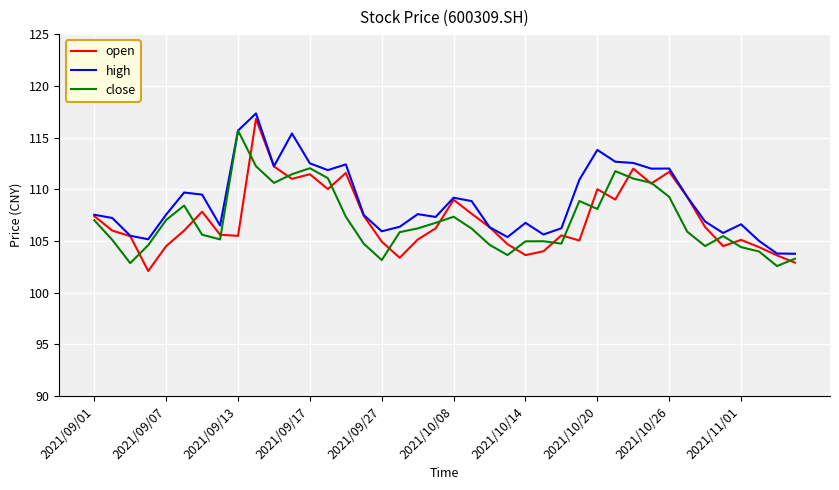

What is the smallest value displayed?

102.1